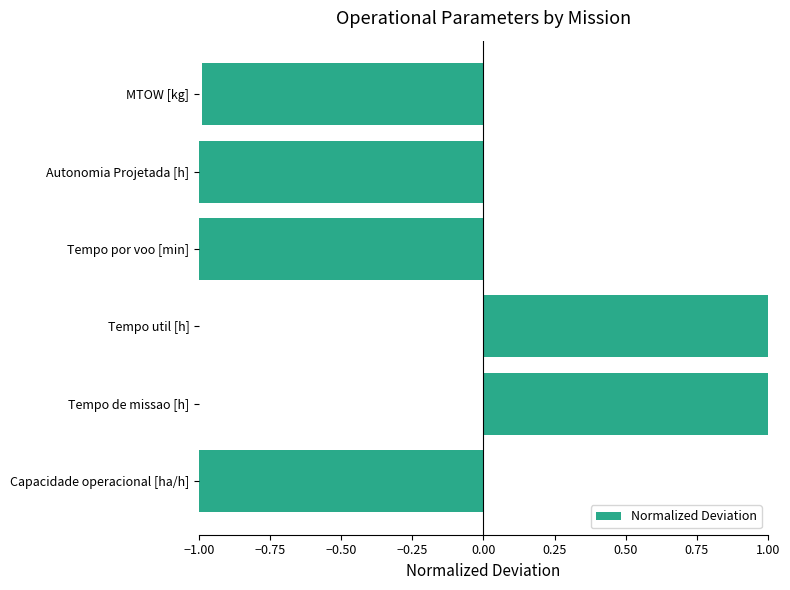

What is the greatest value displayed?

1.0